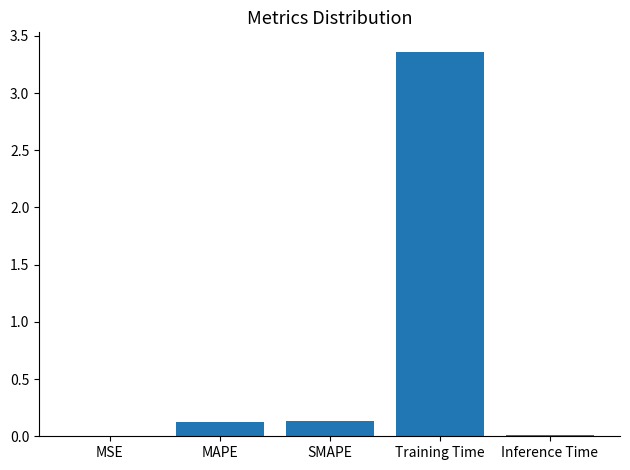

True or false: the data shows 0.1 at MAPE.

True